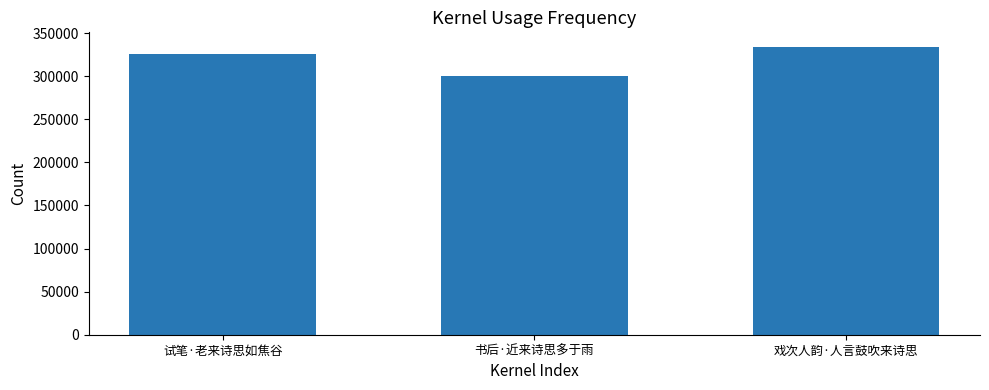

What is the label of the 3rd bar from the left?

戏次人韵·人言鼓吹来诗思